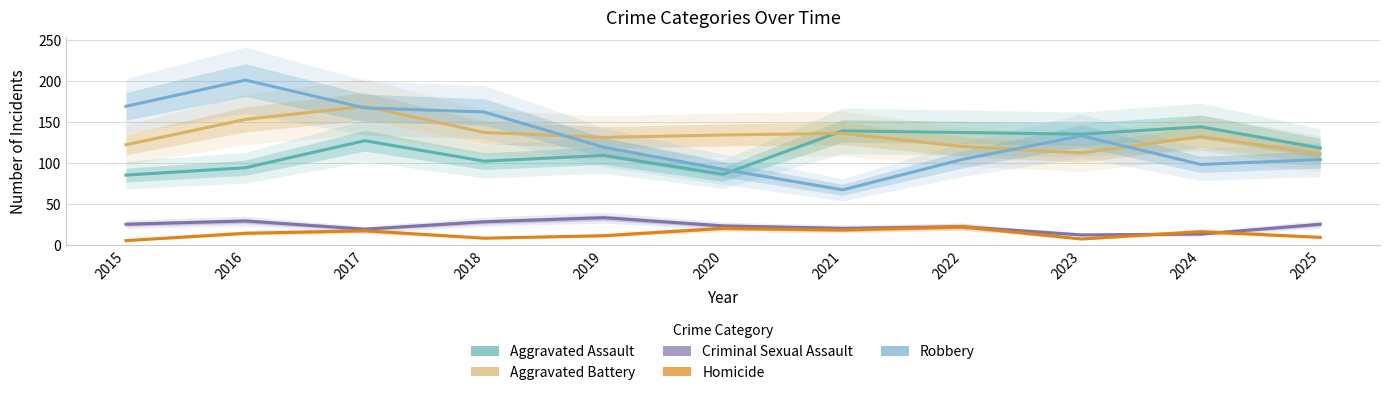

Read the Criminal Sexual Assault value at 2025, to the nearest 10.

20